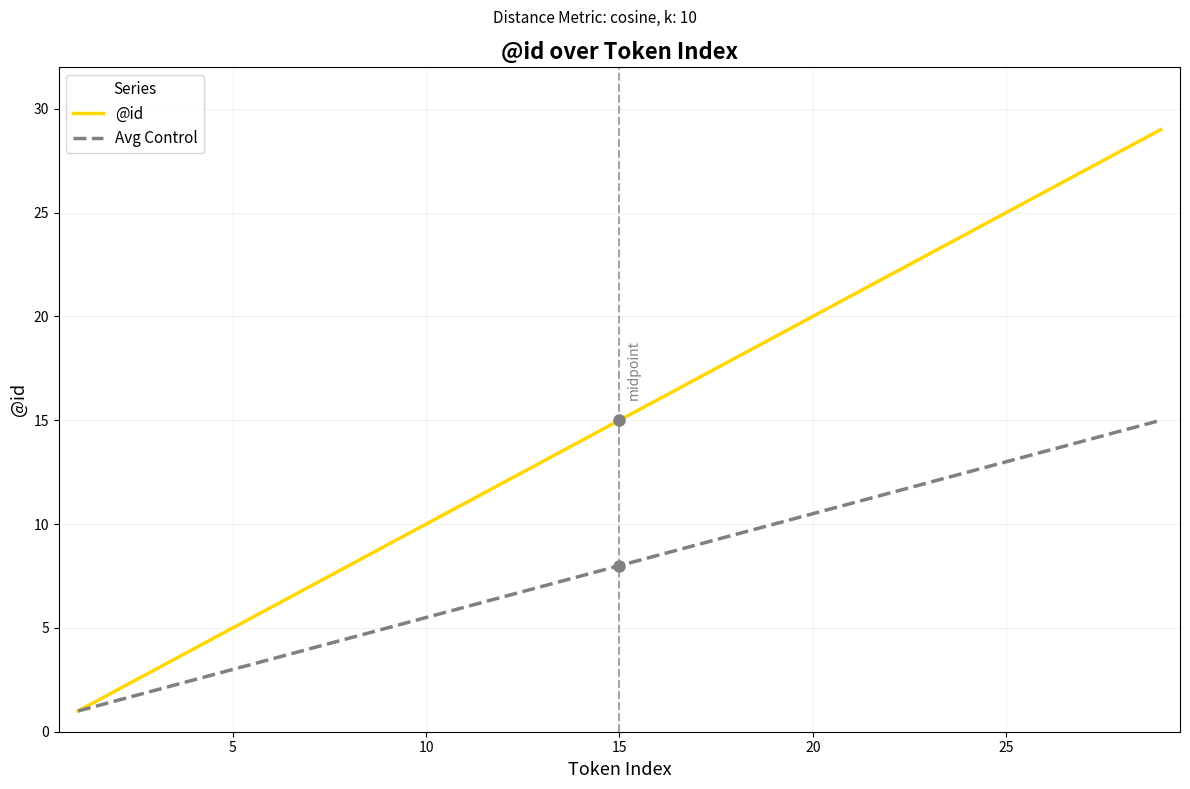

Rank the series by their maximum value, from highest to lowest.

@id, Avg Control